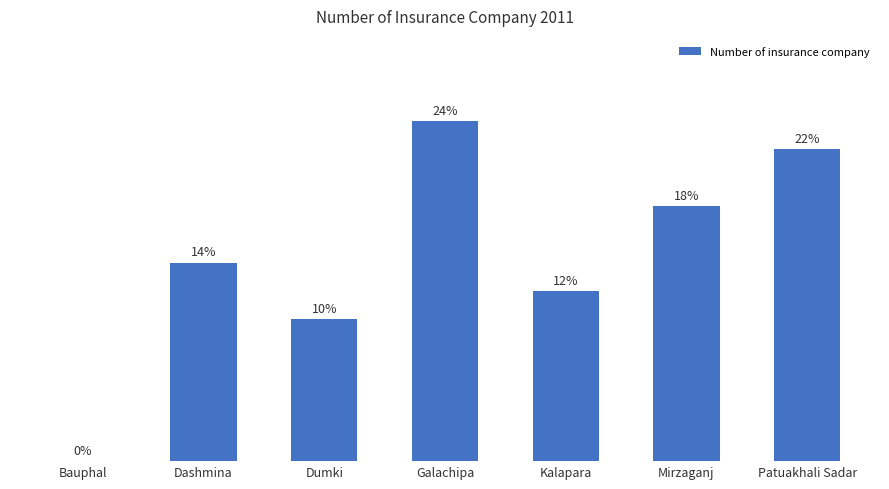

True or false: the data shows 11 at Dashmina.

False